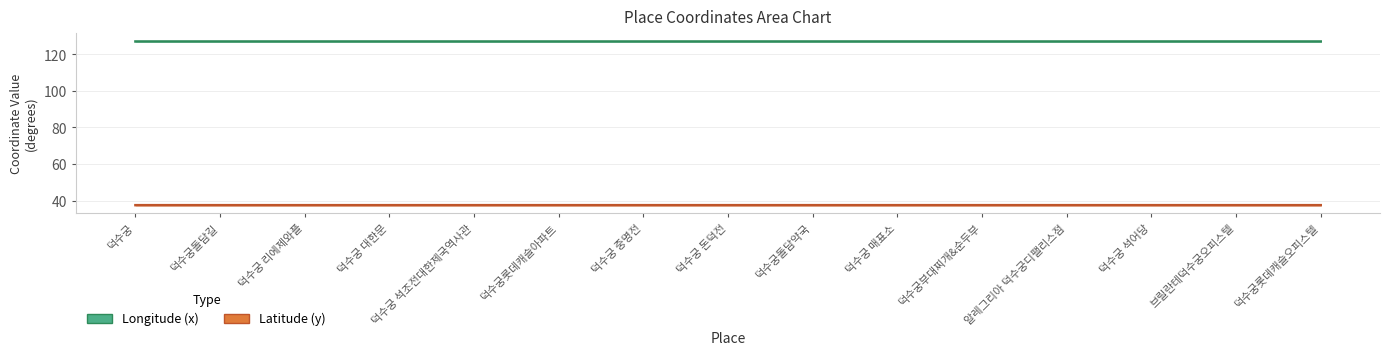

In Longitude (x), how many points are higher than both neighbors (excluding endpoints)?

3